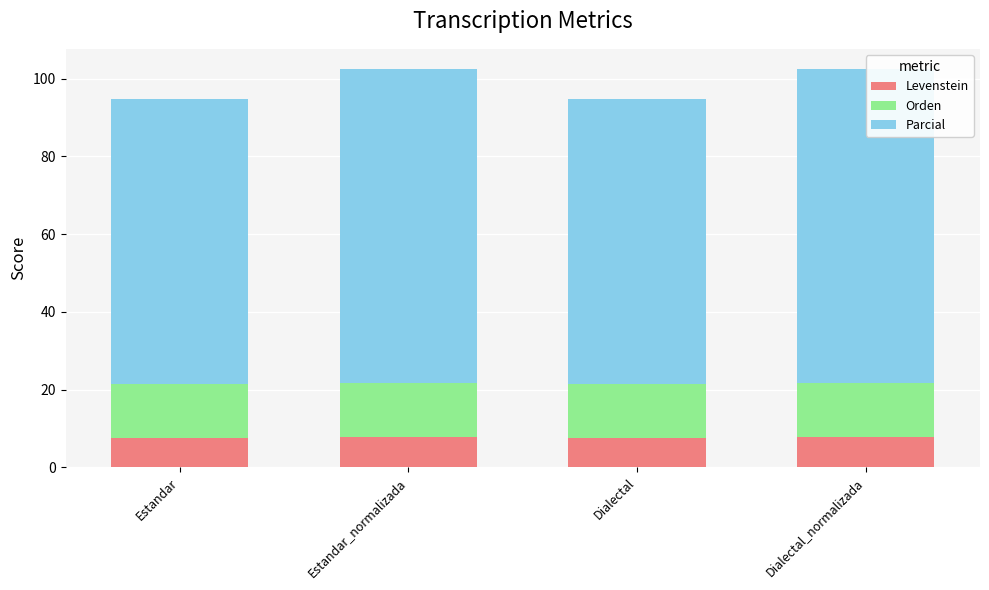

How many bars are there in total?

12